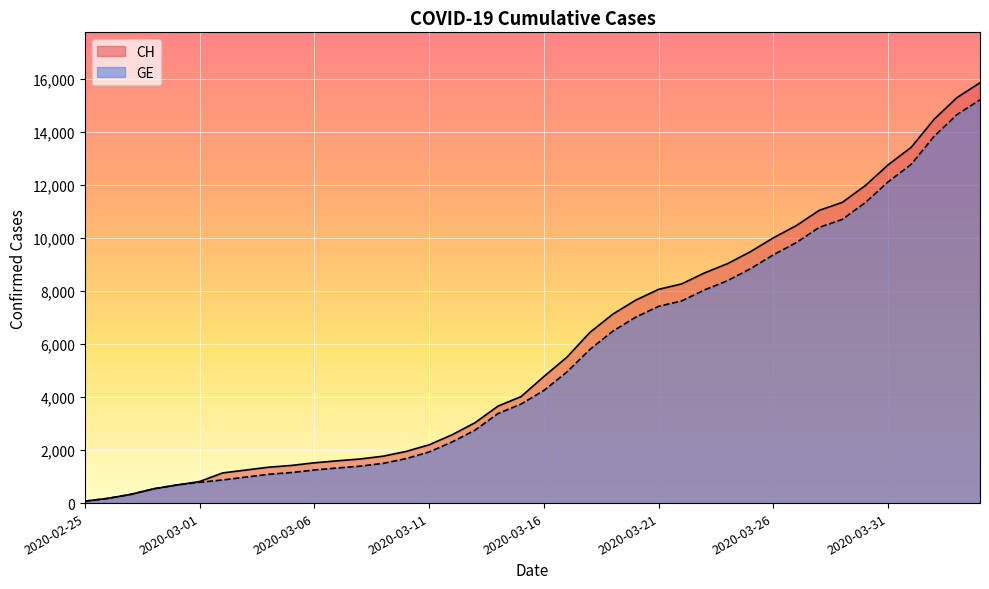

What is the average value of the CH series?

5834